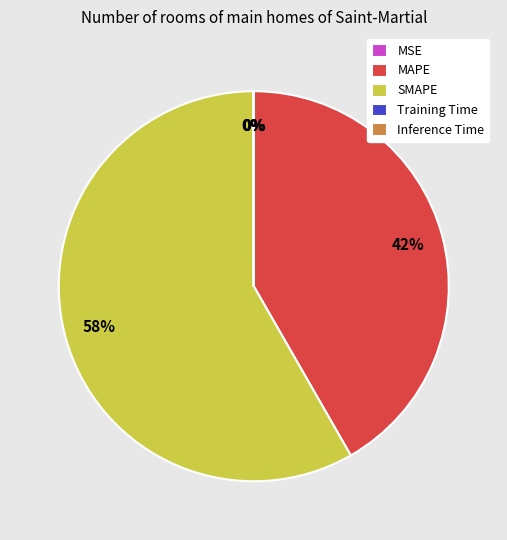

To the nearest percent, what percentage of the pie is SMAPE?

58%